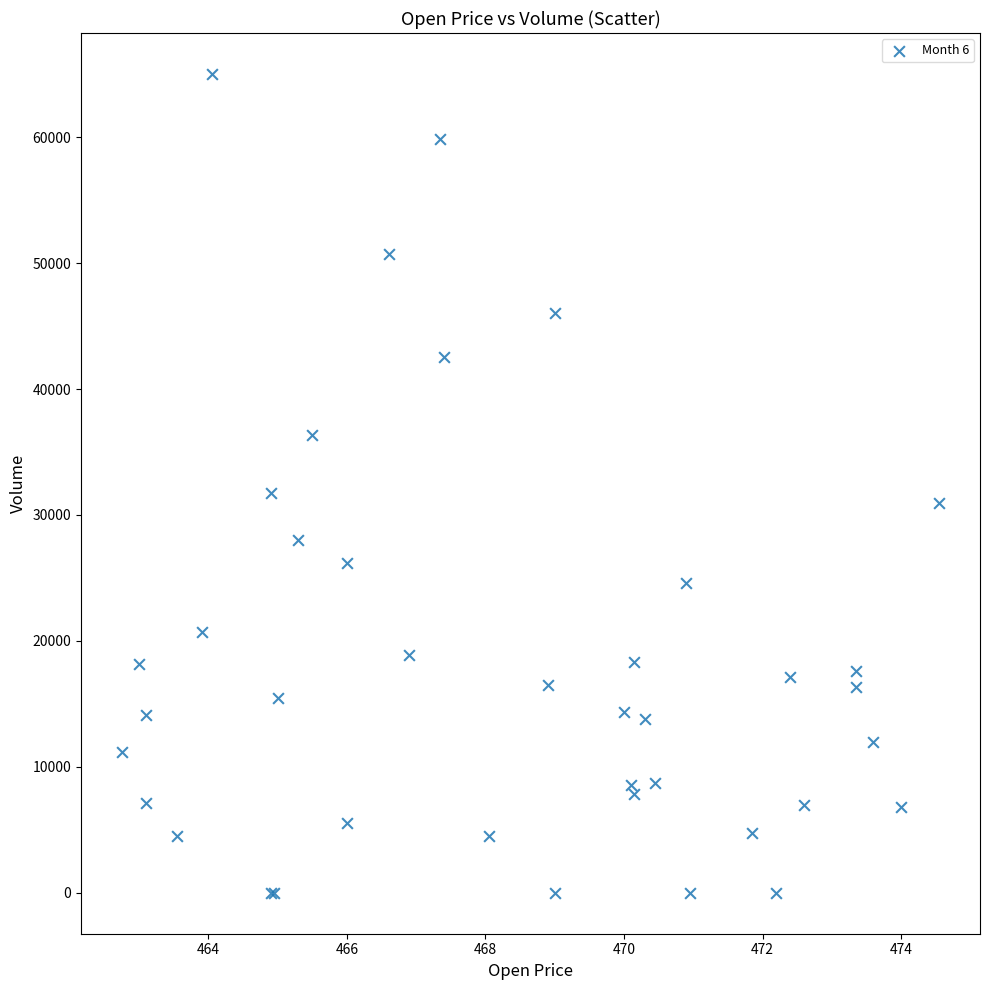

What Y value in the scatter plot is closest to 32509?

31737